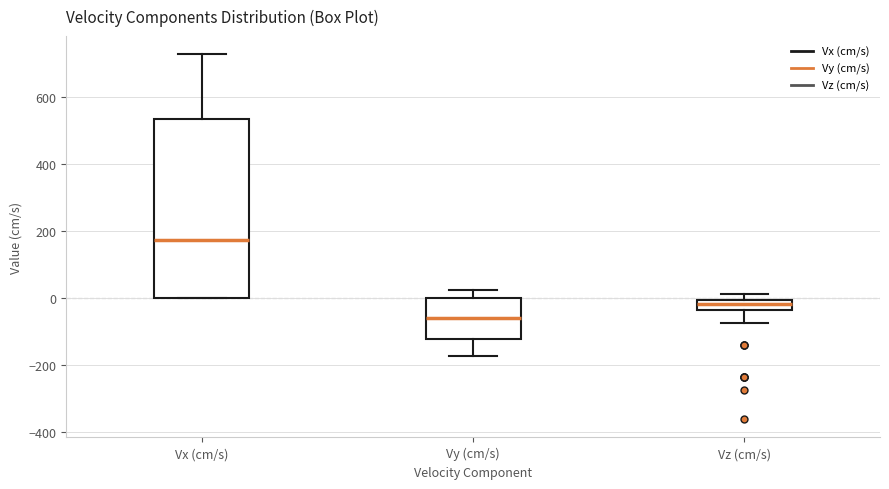

Which box has the lowest median line?

Vy (cm/s)